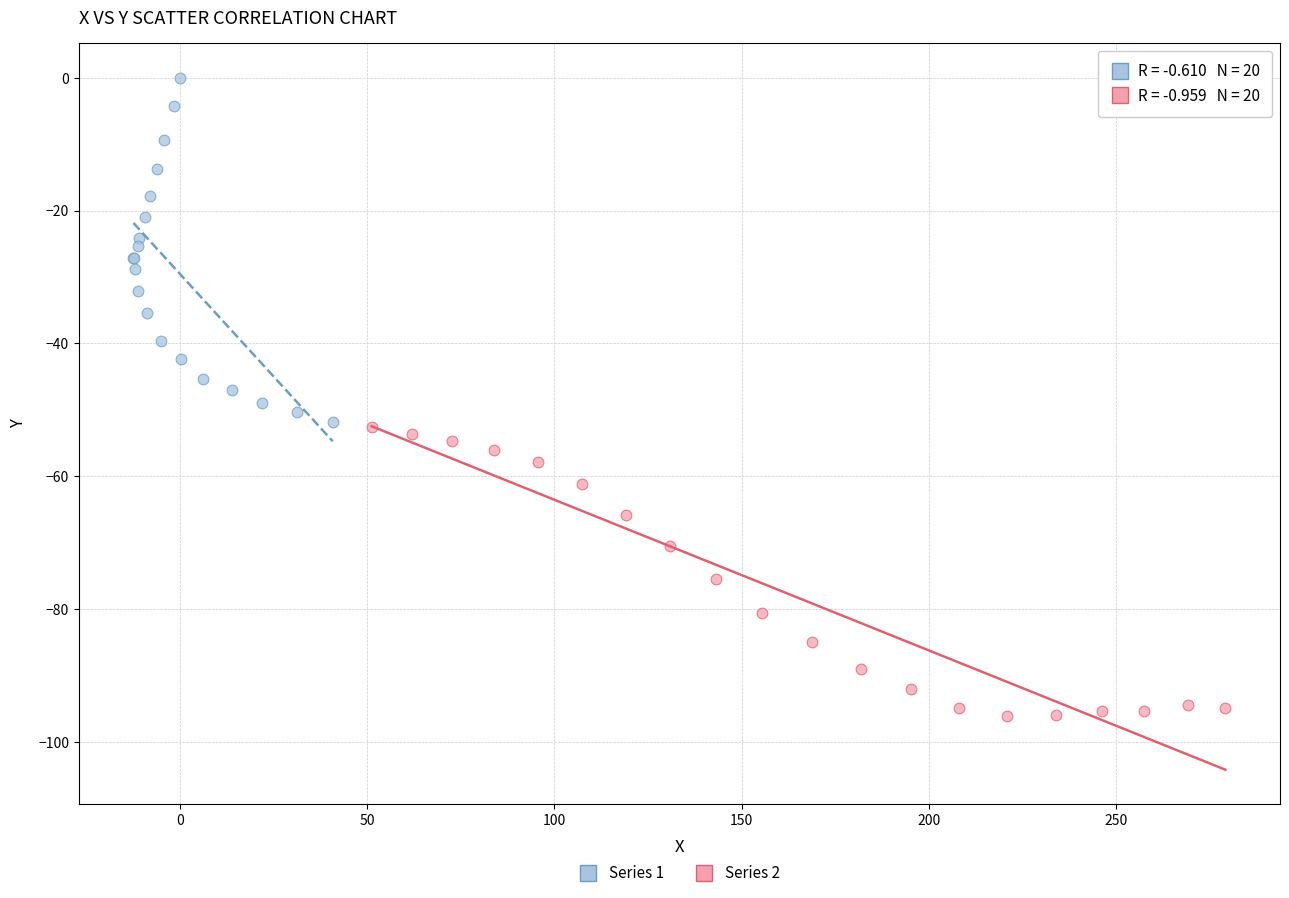

What are all the series names shown in the legend?

Series 1, Series 2